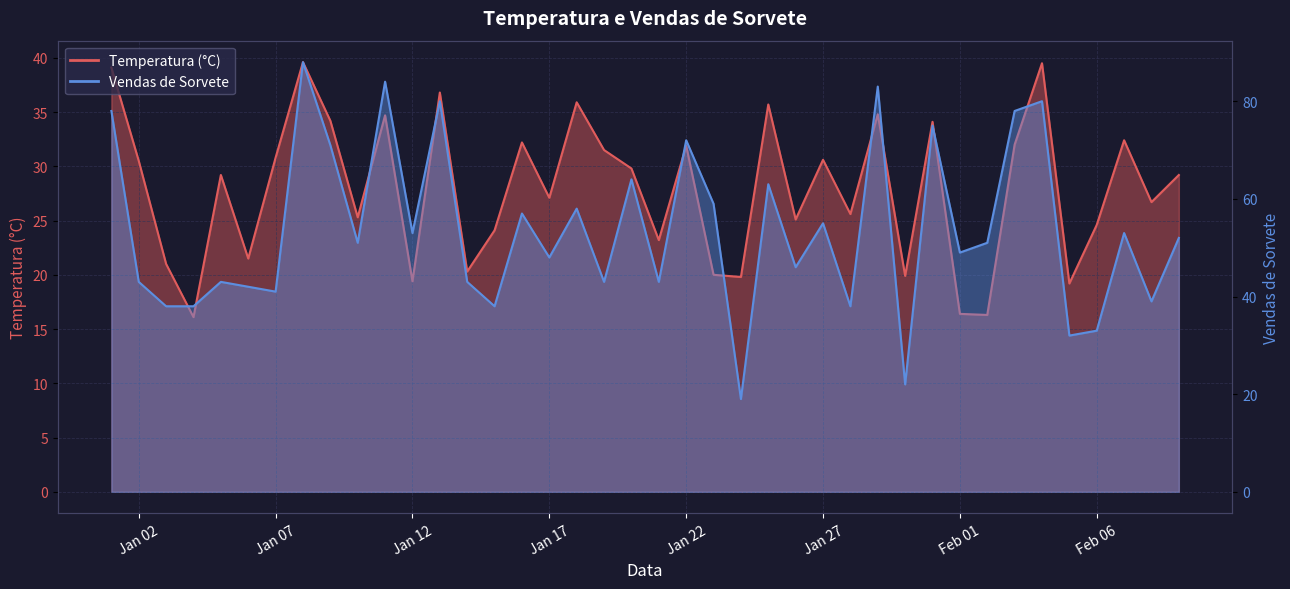

What is the label of the 17th point from the right?

2024-01-24